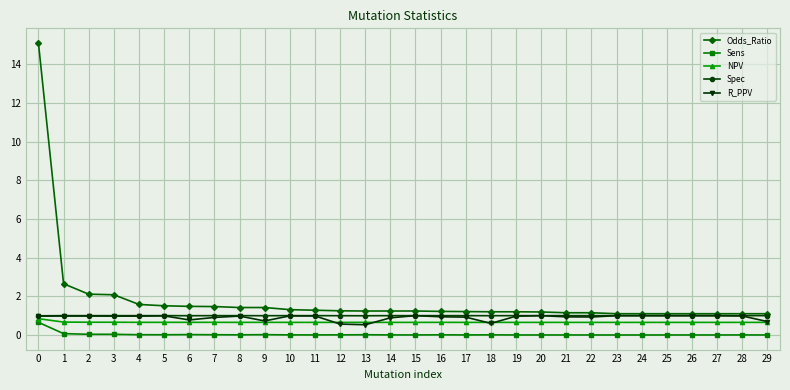

True or false: NPV and Spec cross at least once.

False